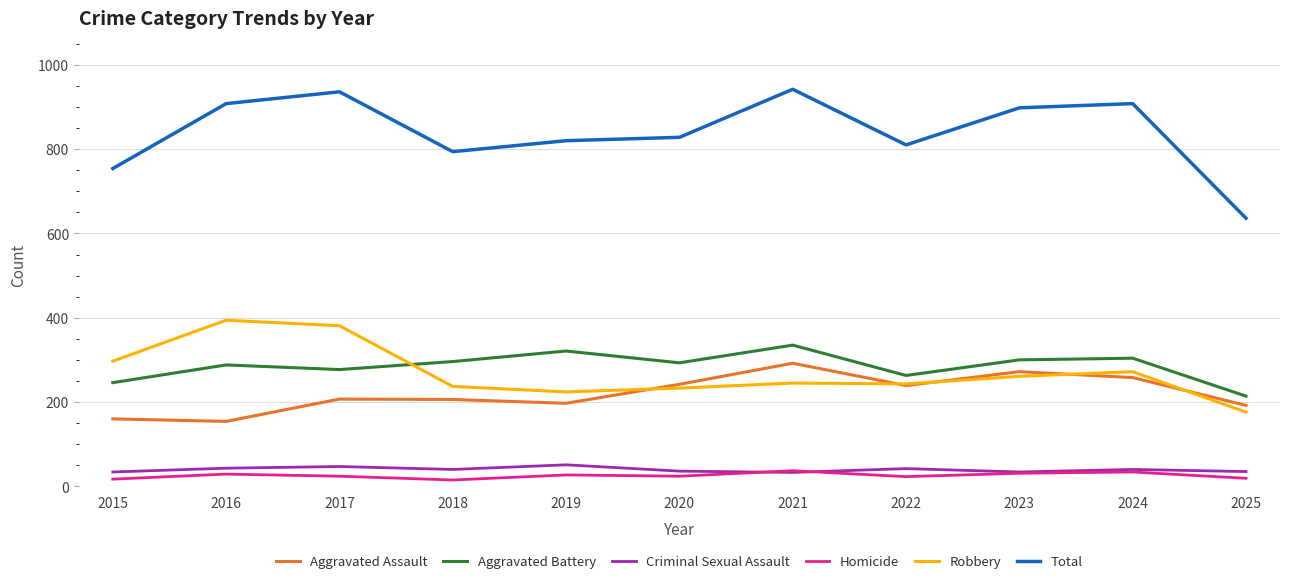

How many lines are shown in the chart?

6